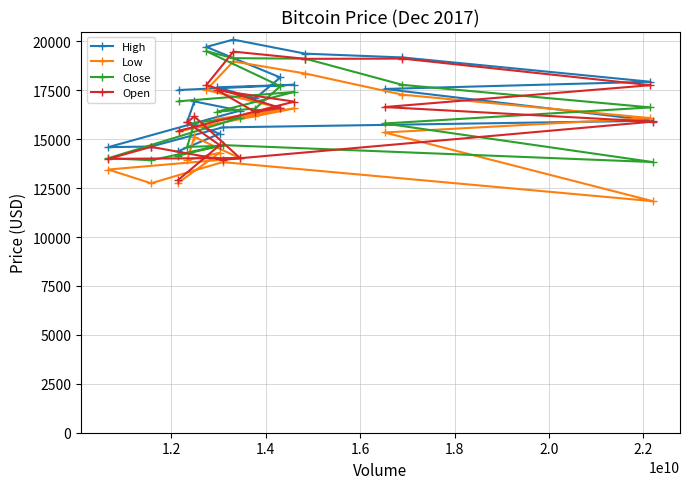

Which series has the largest total across all categories?

High